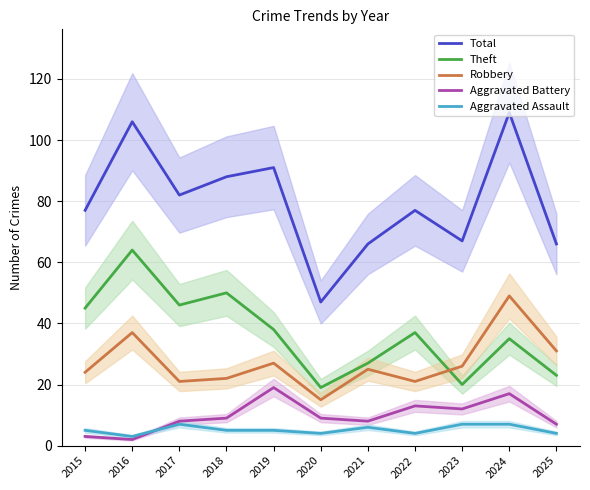

Which category has the lowest value across all series?

2016